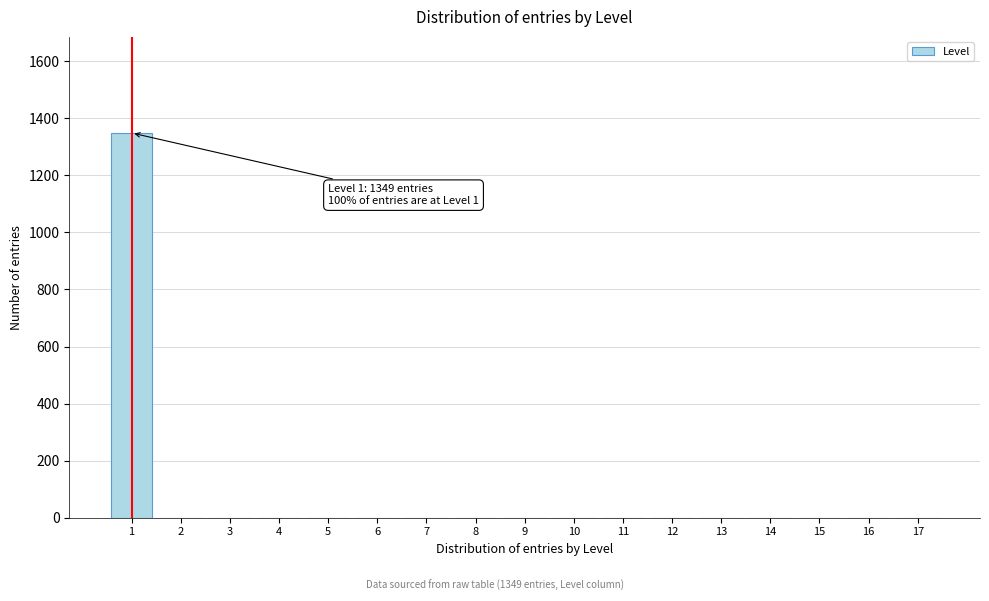

Reading left to right, extract all data points from this chart.

1=1349	2=0	3=0	4=0	5=0	6=0	7=0	8=0	9=0	10=0	11=0	12=0	13=0	14=0	15=0	16=0	17=0